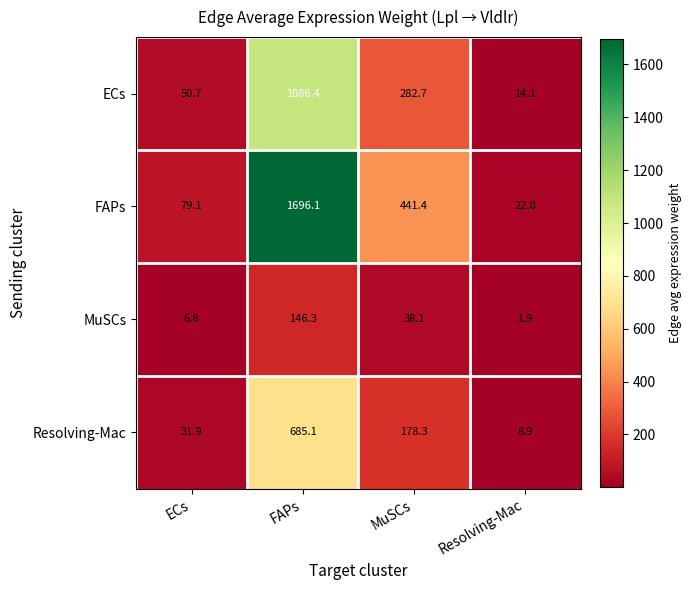

At which label does MuSCs reach its minimum?

Resolving-Mac